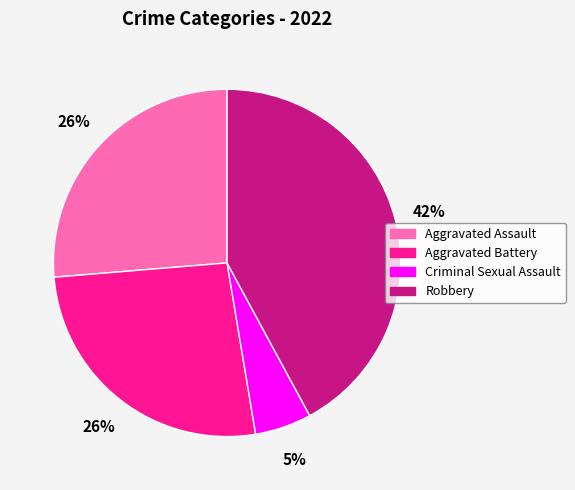

The Aggravated Battery slice represents 26% of the pie. True or false?

True